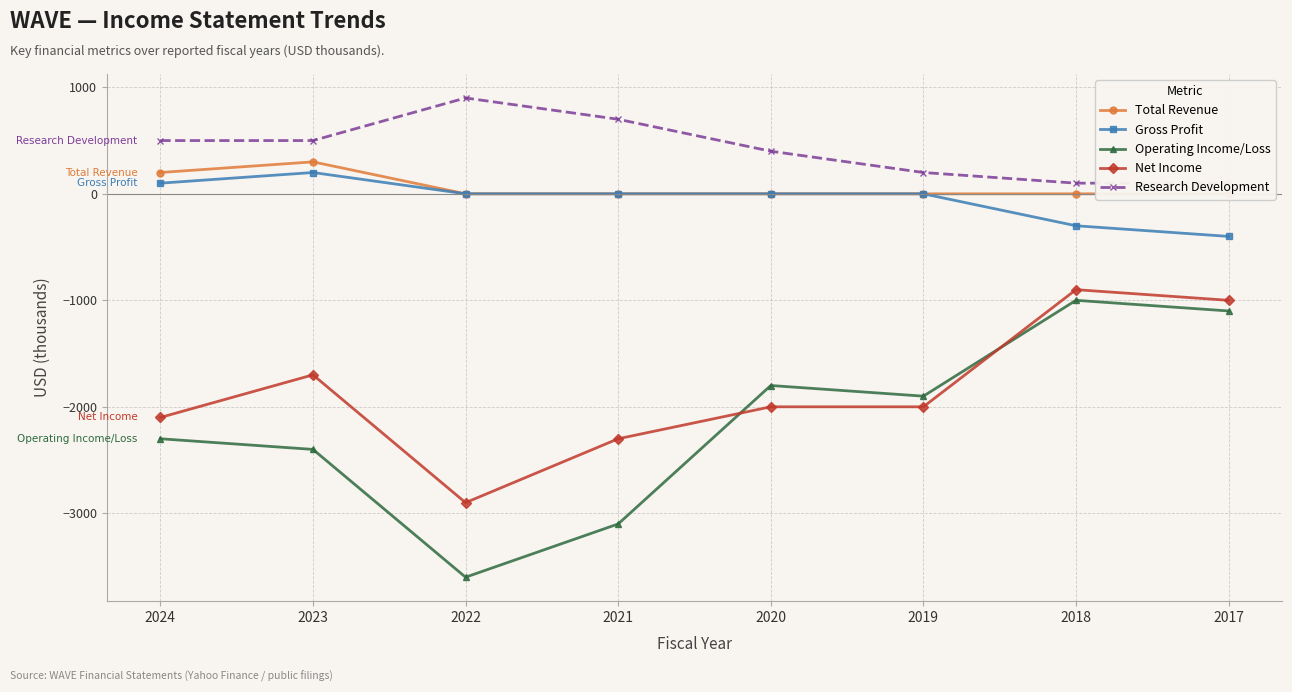

Reading right to left, extract all data points from this chart.

Total Revenue: 2017=0	2018=0	2019=0	2020=0	2021=0	2022=0	2023=300	2024=200
Gross Profit: 2017=-400	2018=-300	2019=0	2020=0	2021=0	2022=0	2023=200	2024=100
Operating Income/Loss: 2017=-1100	2018=-1000	2019=-1900	2020=-1800	2021=-3100	2022=-3600	2023=-2400	2024=-2300
Net Income: 2017=-1000	2018=-900	2019=-2000	2020=-2000	2021=-2300	2022=-2900	2023=-1700	2024=-2100
Research Development: 2017=100	2018=100	2019=200	2020=400	2021=700	2022=900	2023=500	2024=500